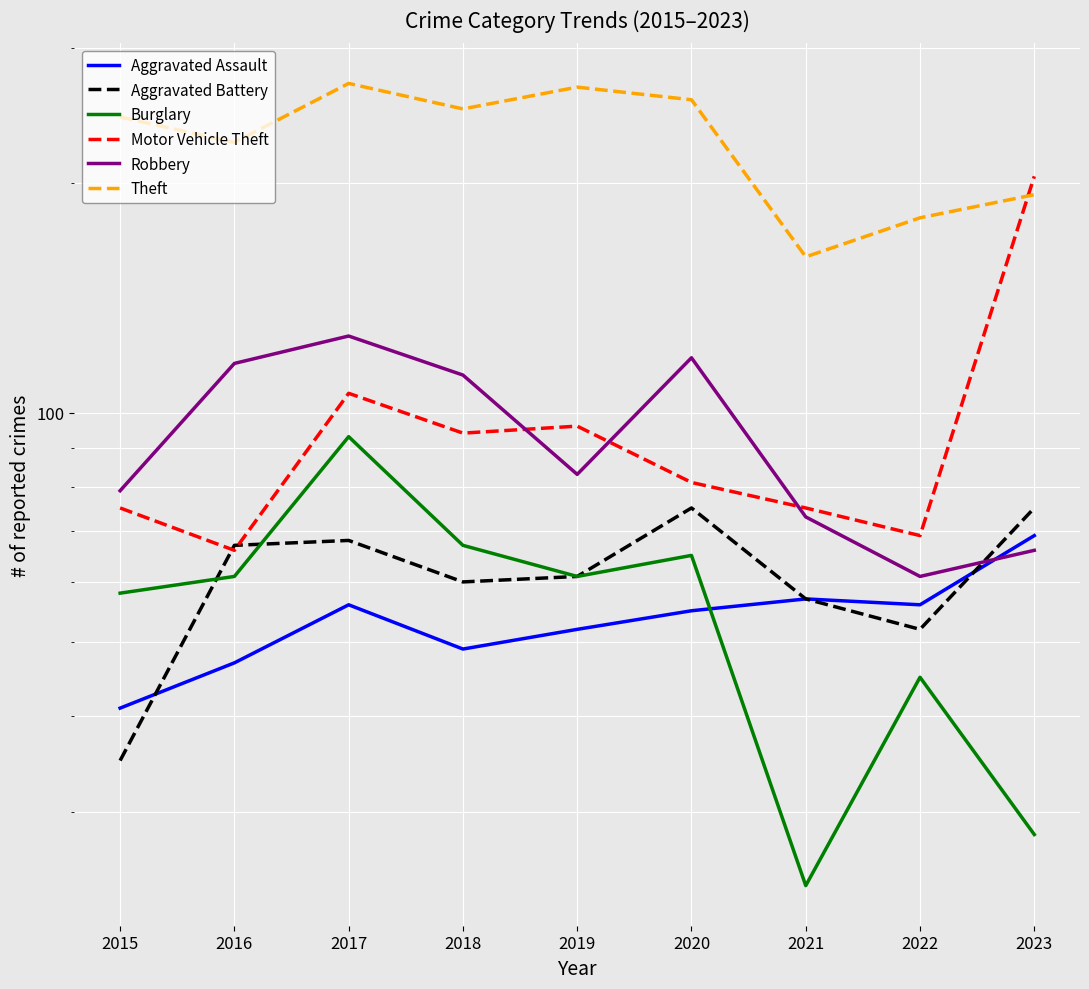

Reading right to left, extract all data points from this chart.

Aggravated Assault: 69	56	57	55	52	49	56	47	41
Aggravated Battery: 75	52	57	75	61	60	68	67	35
Burglary: 28	45	24	65	61	67	93	61	58
Motor Vehicle Theft: 204	69	75	81	96	94	106	66	75
Robbery: 66	61	73	118	83	112	126	116	79
Theft: 193	180	160	257	267	250	270	226	244